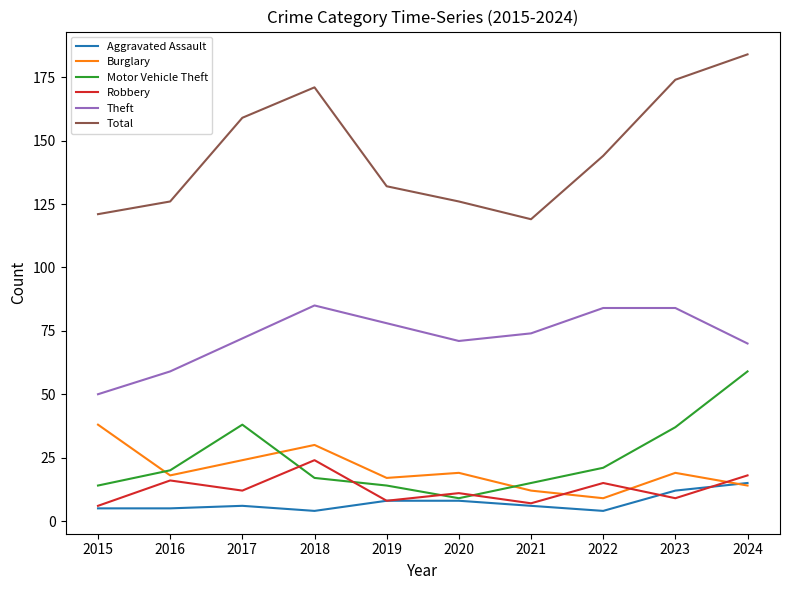

Does the chart have visible grid lines?

No